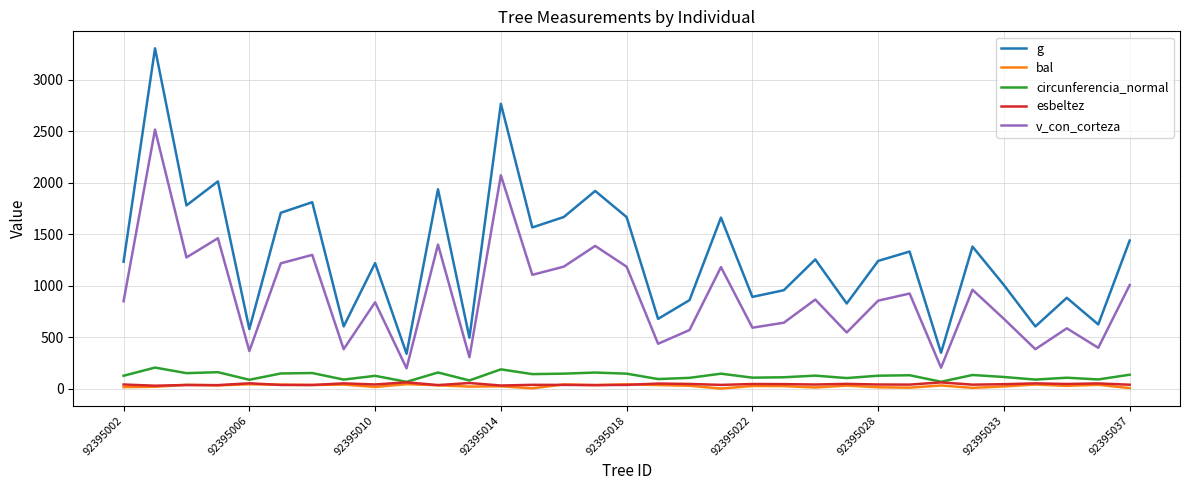

Which series has the largest total across all categories?

g